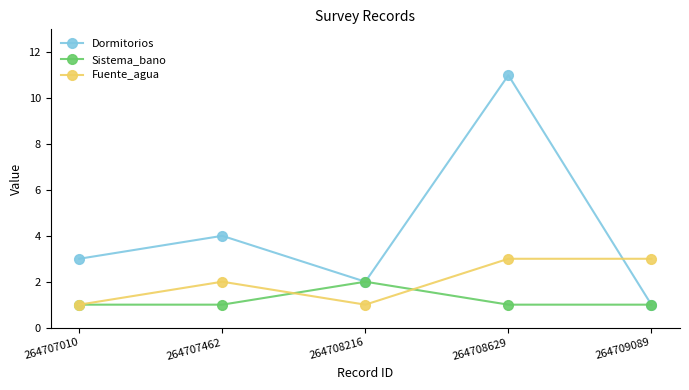

Reading left to right, transcribe all the data shown in this chart.

Dormitorios: 3	4	2	11	1
Sistema_bano: 1	1	2	1	1
Fuente_agua: 1	2	1	3	3